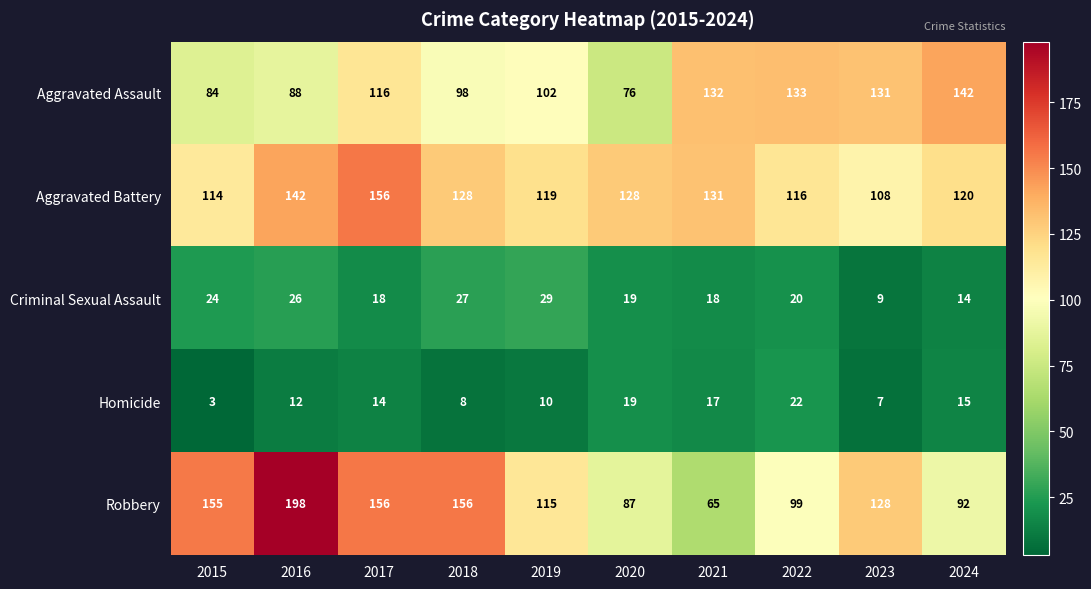

The value of Robbery at 2015 is 83. True or false?

False